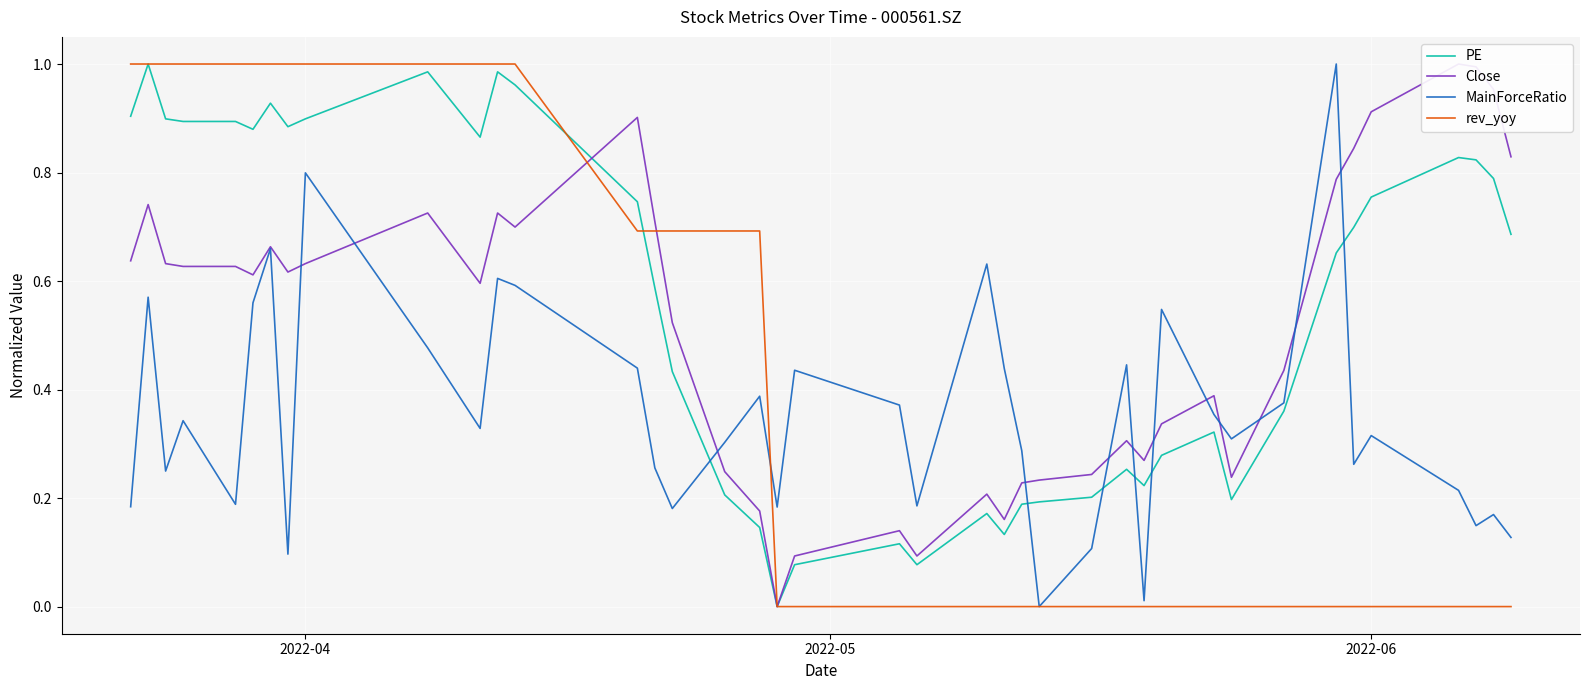

True or false: PE and MainForceRatio intersect in this chart.

True